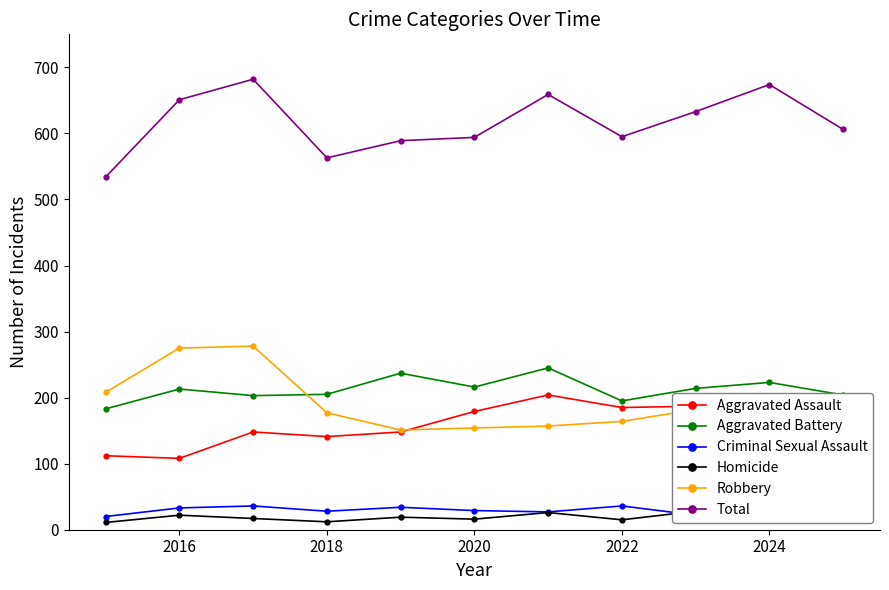

True or false: Homicide and Aggravated Assault intersect in this chart.

False